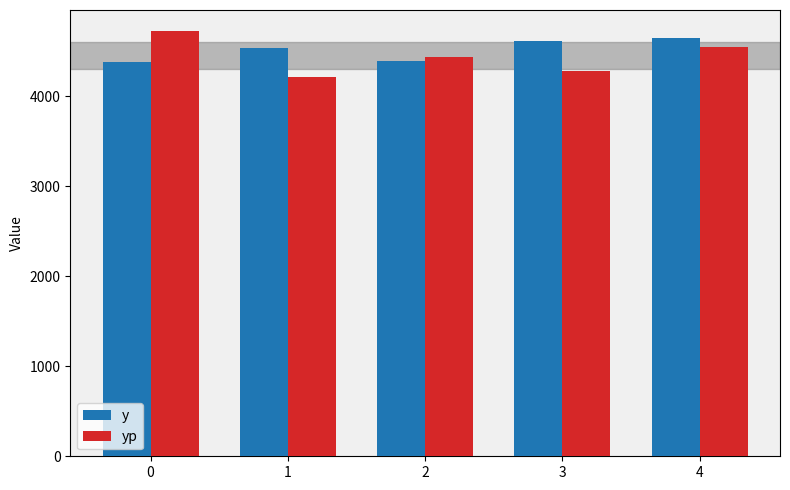

Rank the series by their maximum value, from lowest to highest.

y, yp